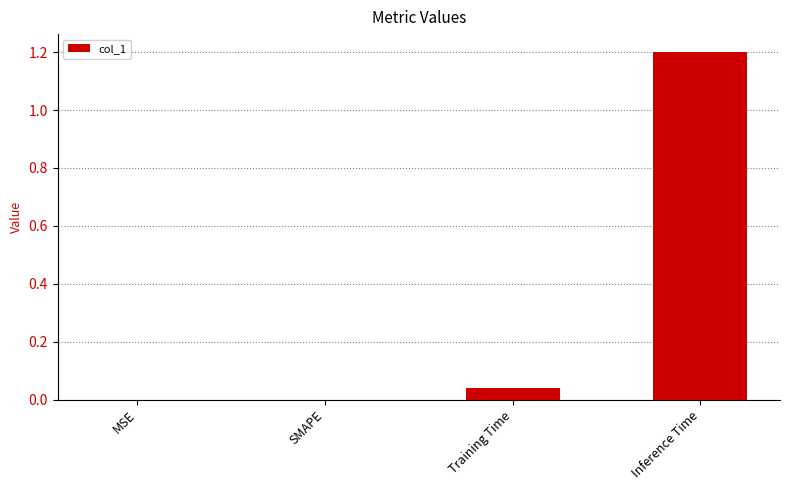

At which category does the chart reach its peak across all series?

Inference Time